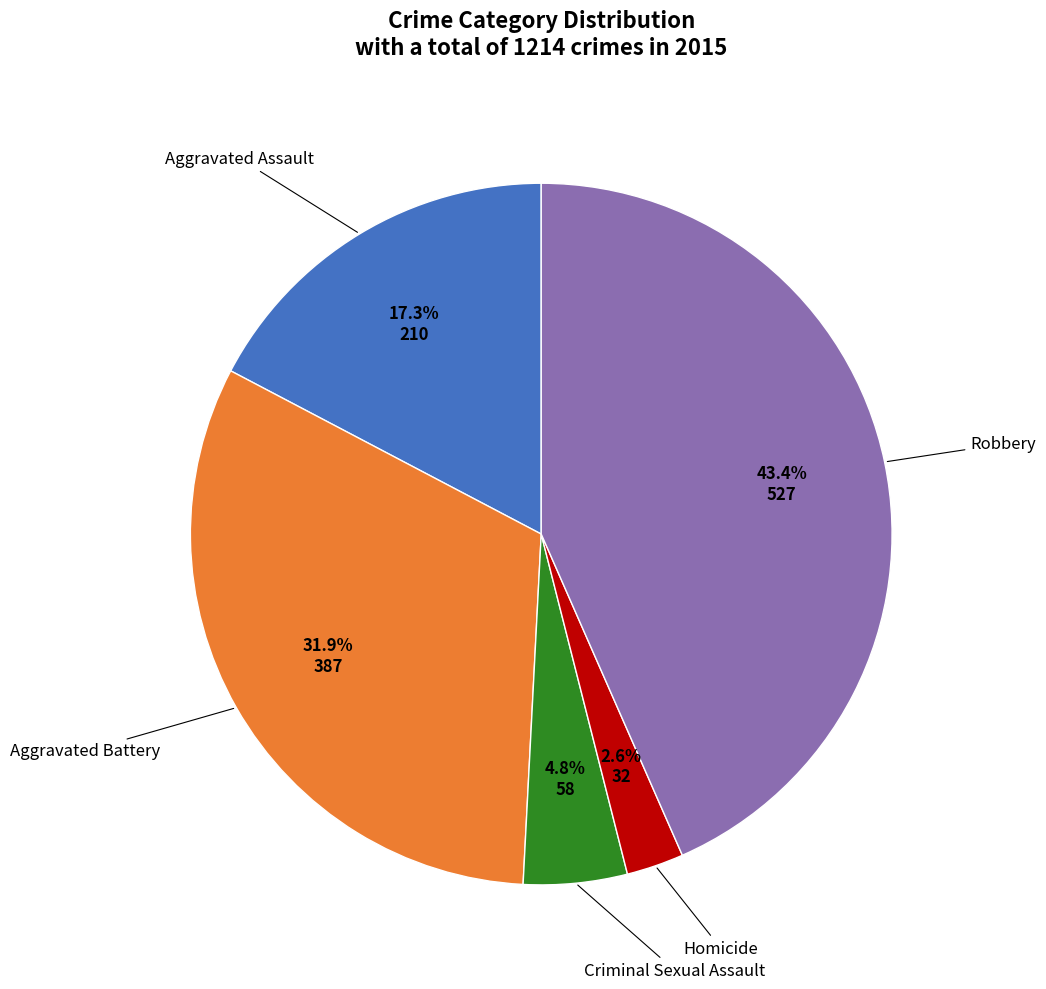

To the nearest percent, what is the average slice percentage?

20%